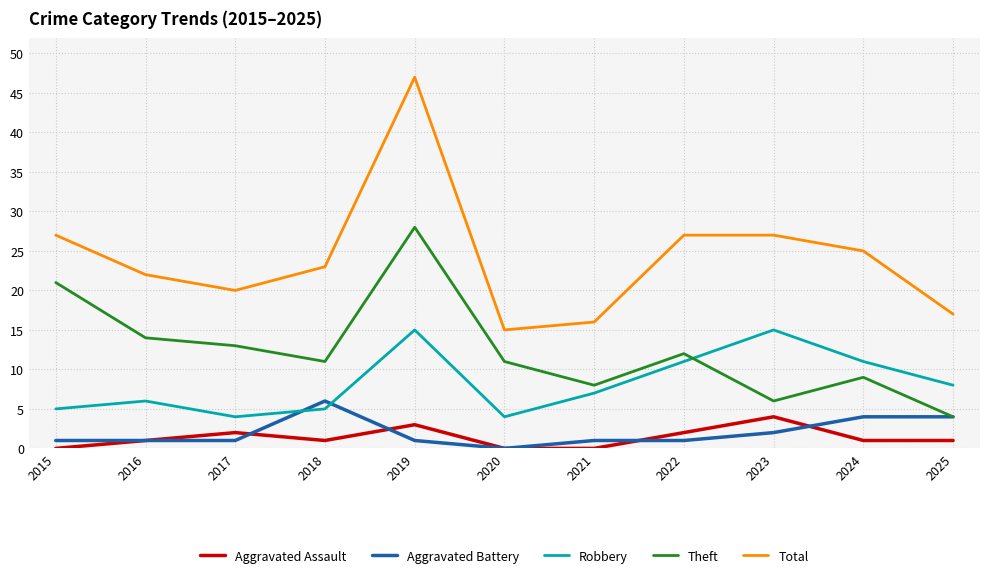

True or false: Total and Aggravated Assault cross at least once.

False